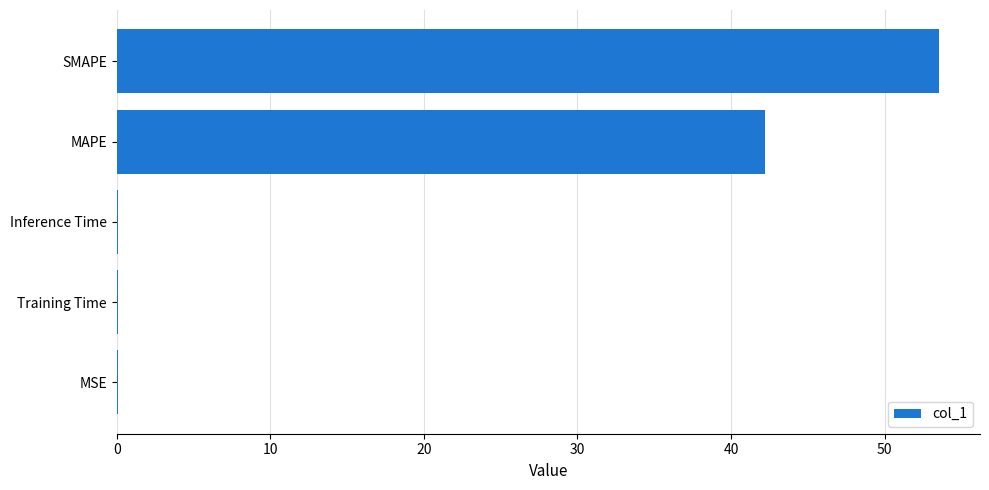

Which category has the highest value across all series?

SMAPE